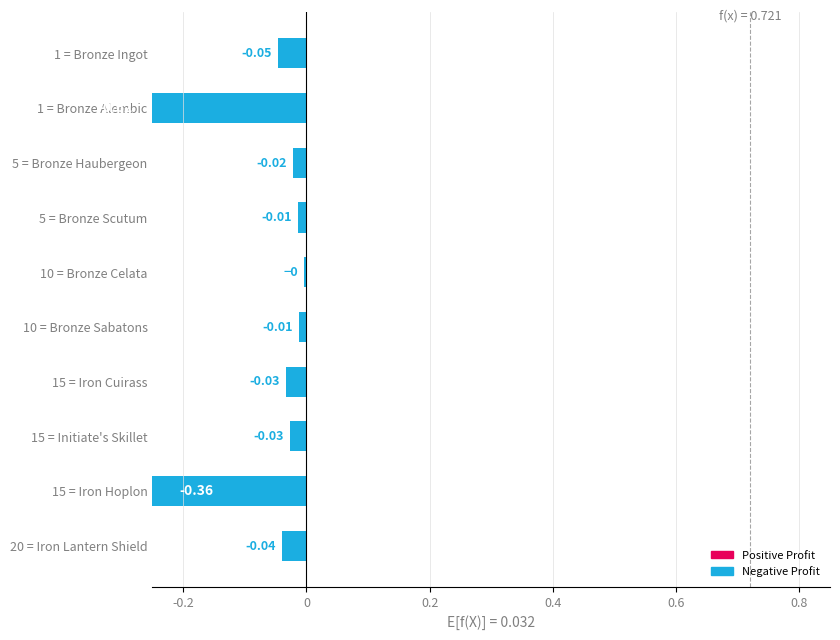

Which label corresponds to the smallest value in the chart?

1 = Bronze Alembic